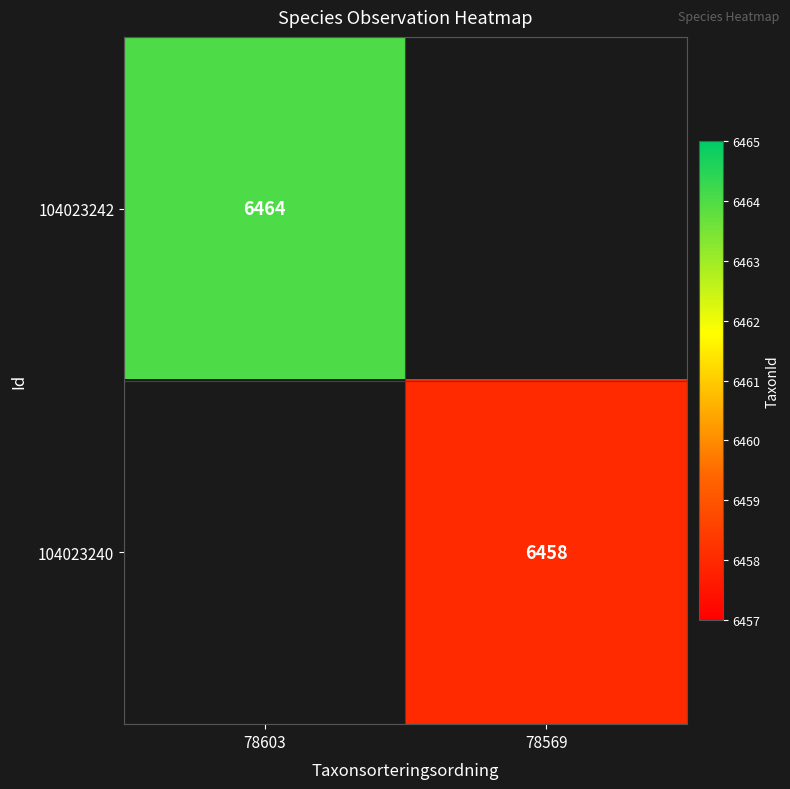

The value of 104023242 at 78603 is 6464. True or false?

True